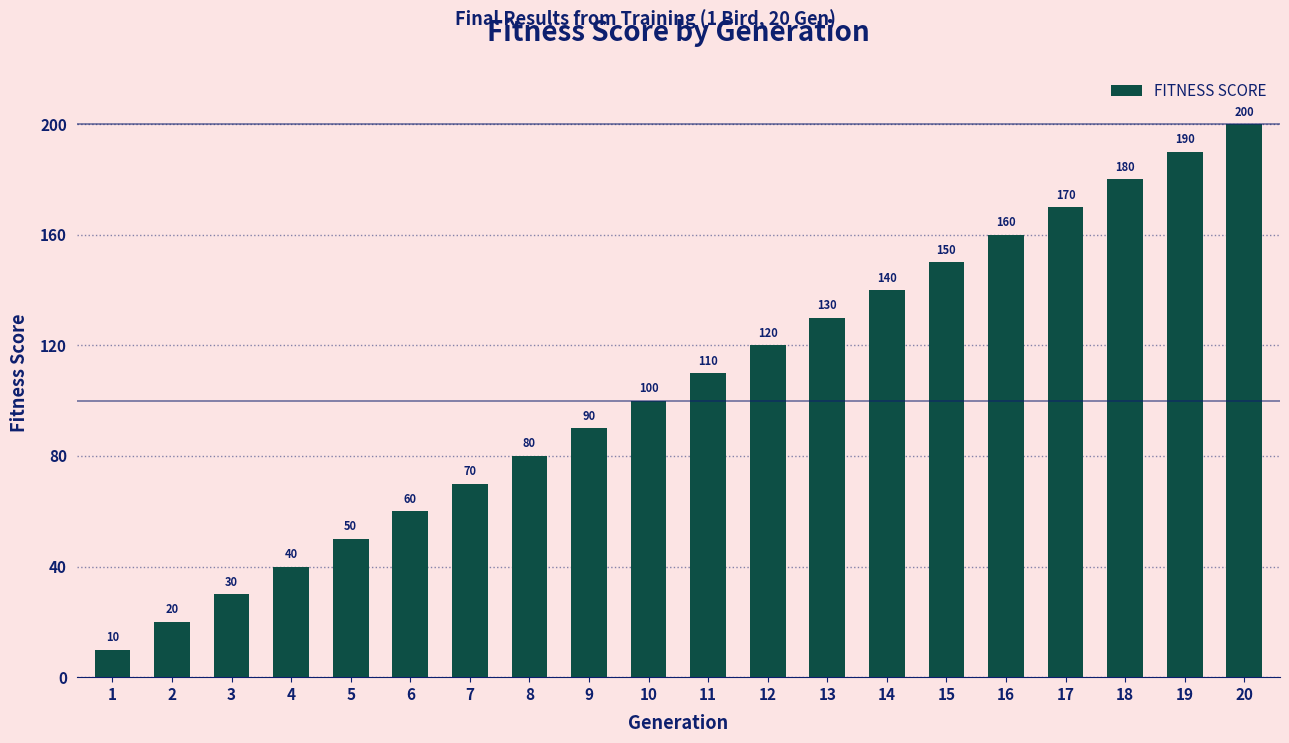

What is the greatest value displayed?

200